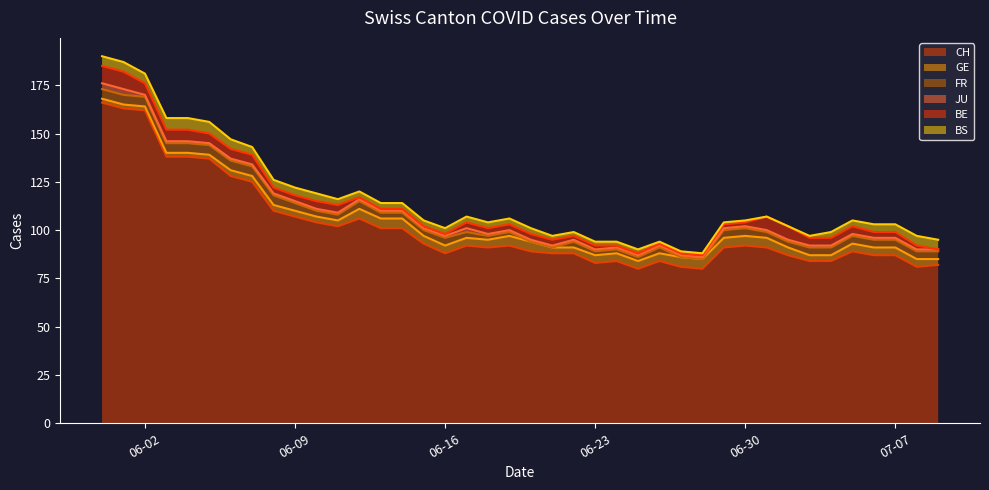

Where is the first local maximum for CH?

2020-06-12